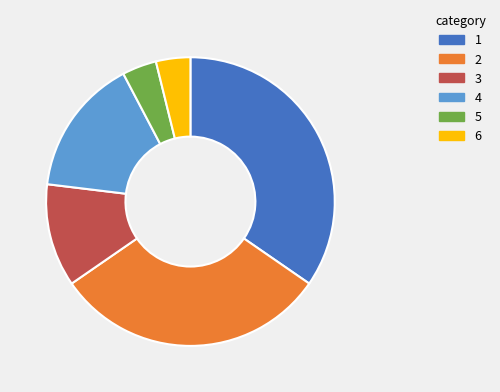

Is there any slice that represents more than half of the pie?

No